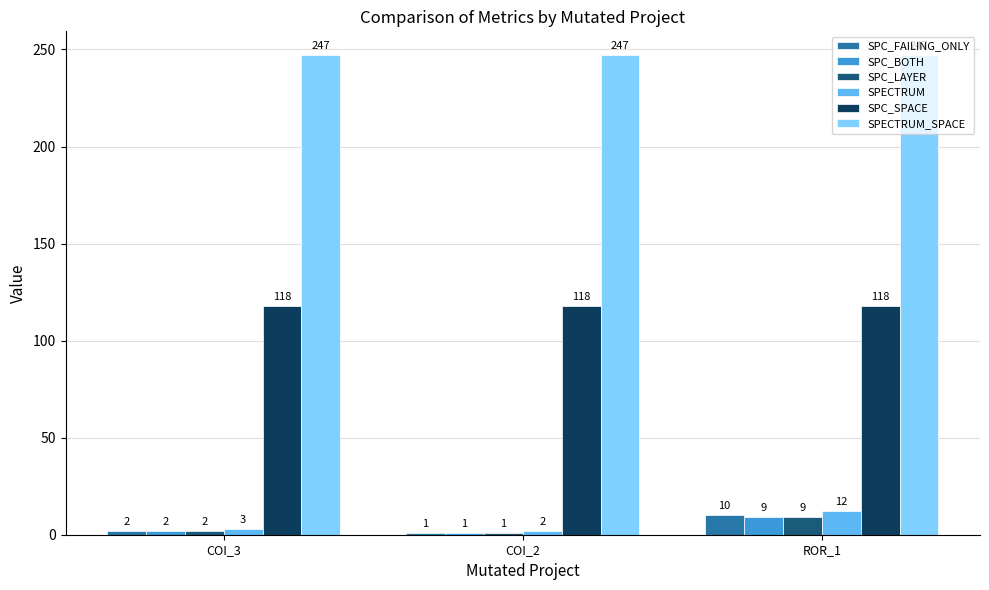

List the labels in order of SPC_FAILING_ONLY value, smallest first.

COI_2, COI_3, ROR_1